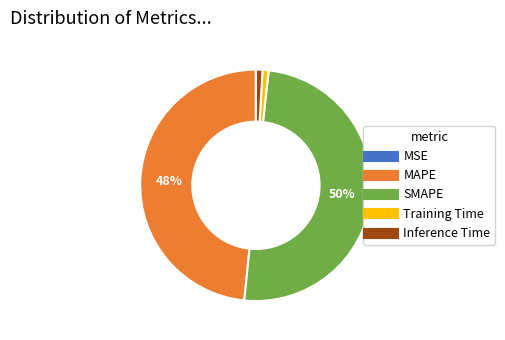

To the nearest percent, what portion does Training Time represent?

1%